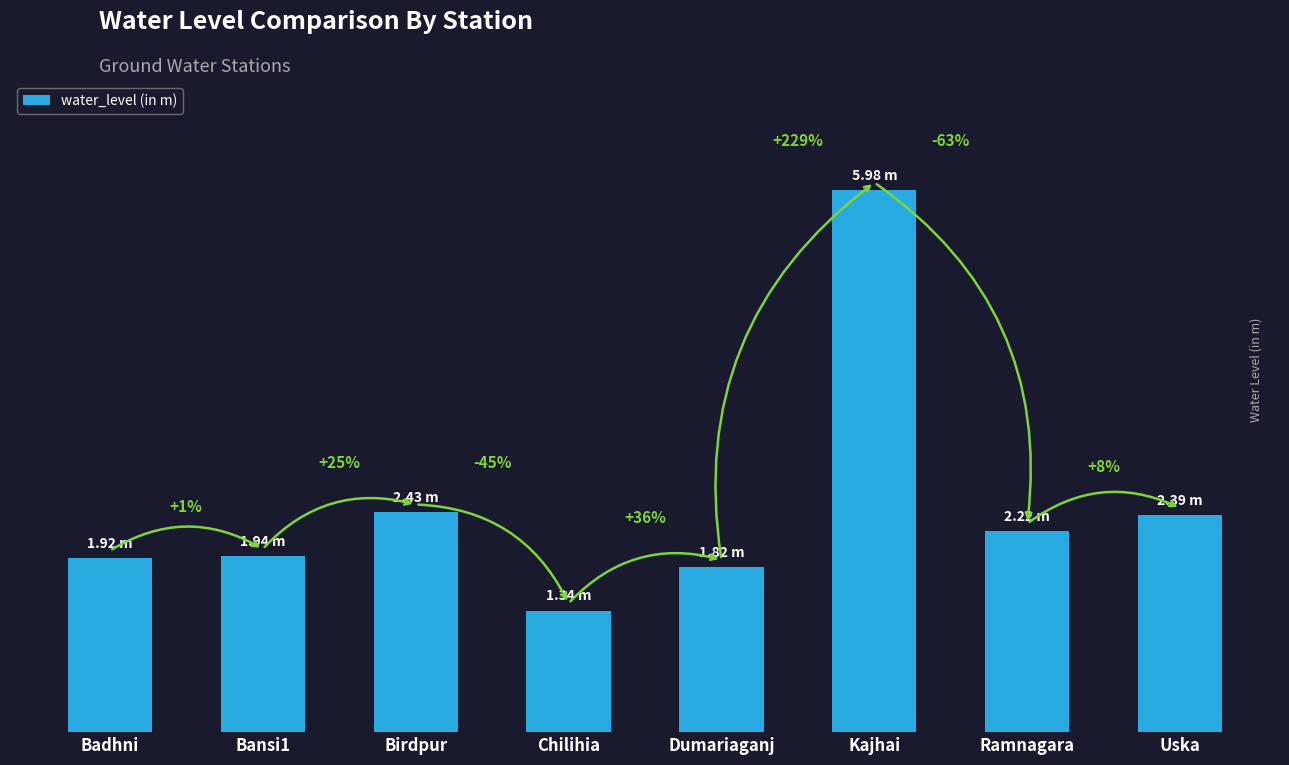

The value at Kajhai is 2.0. True or false?

False